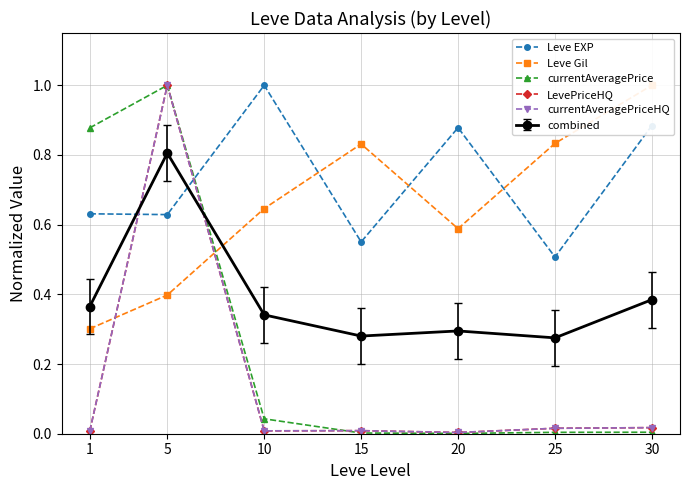

What are all the series names shown in the legend?

Leve EXP, Leve Gil, currentAveragePrice, LevePriceHQ, currentAveragePriceHQ